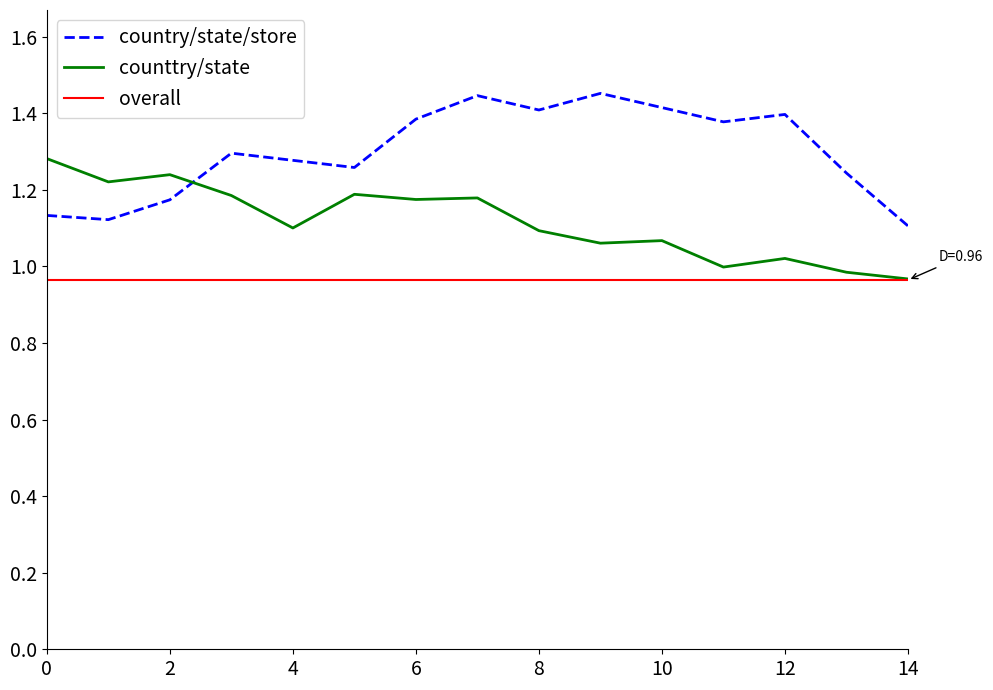

What is the smallest value displayed?

1.0